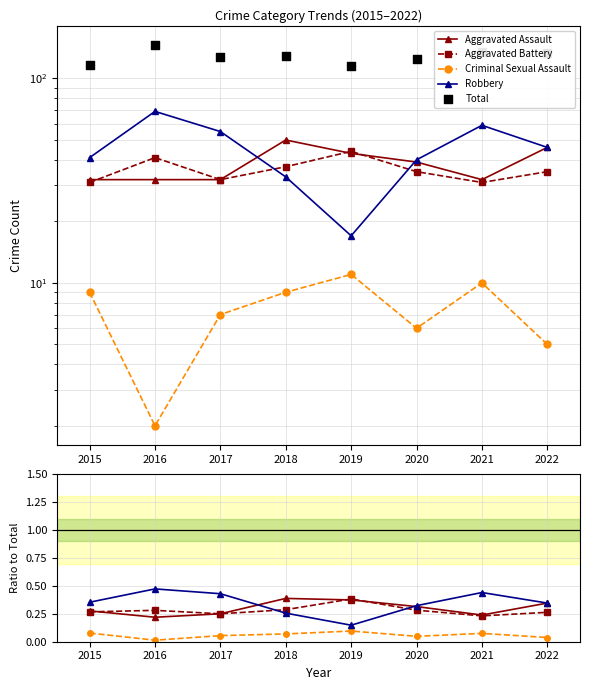

Which series reaches the maximum Y coordinate?

Total